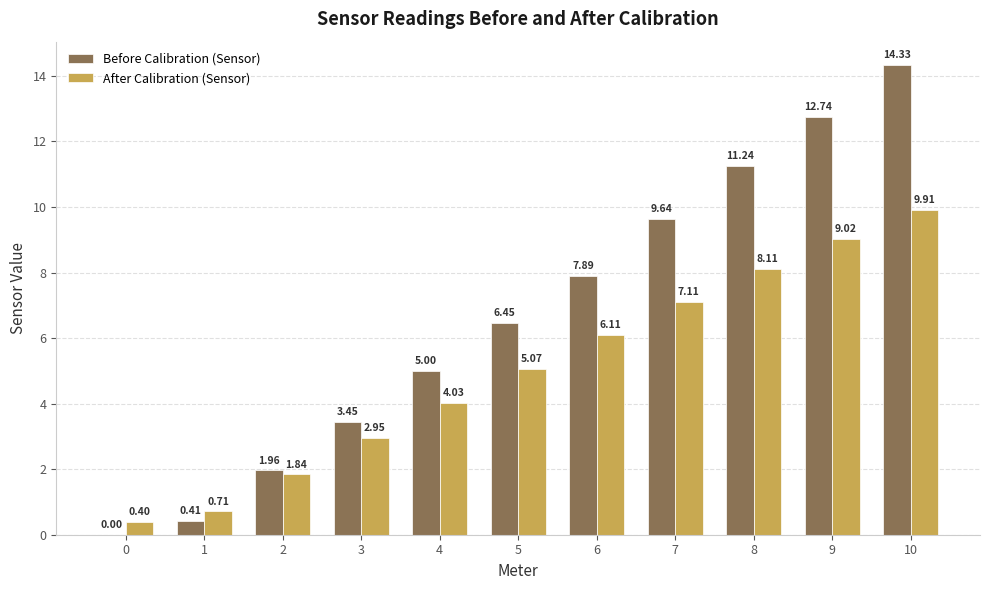

Is the value of Before Calibration (Sensor) at 5 greater than the value of After Calibration (Sensor) at 4?

Yes